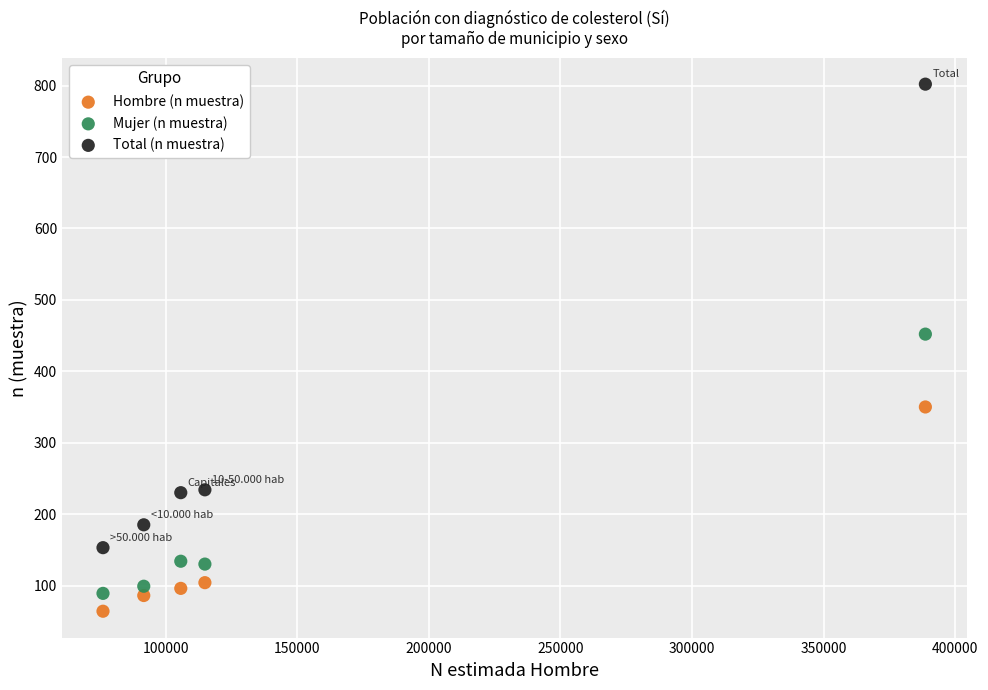

Which series contains the highest Y value?

Total (n muestra)